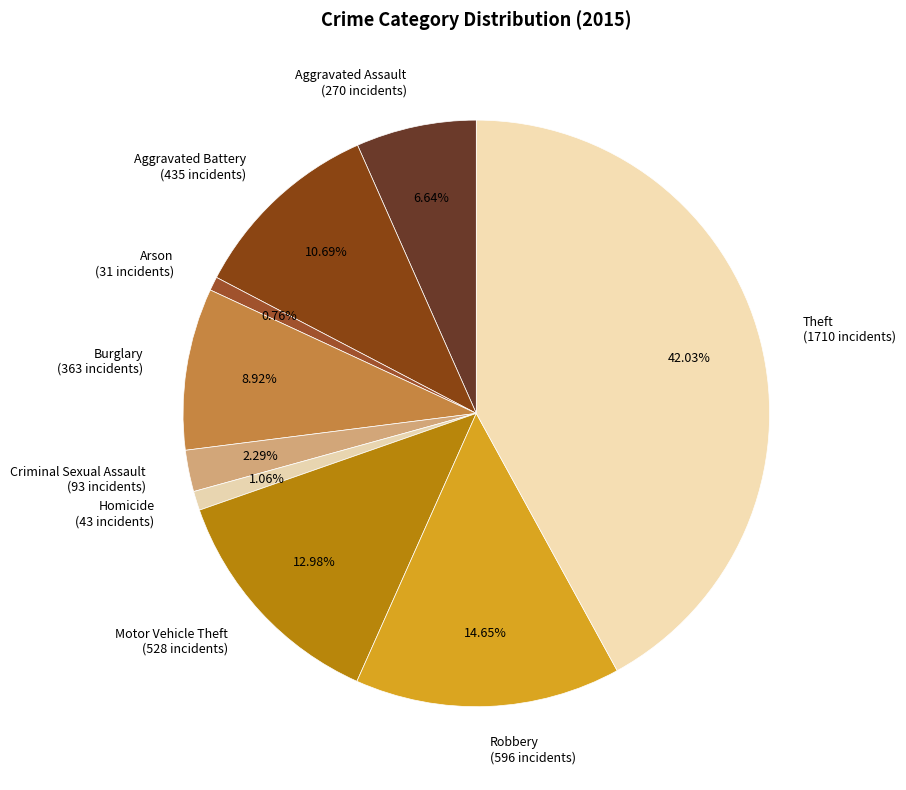

To the nearest percent, what percentage of the pie is Theft?

42%